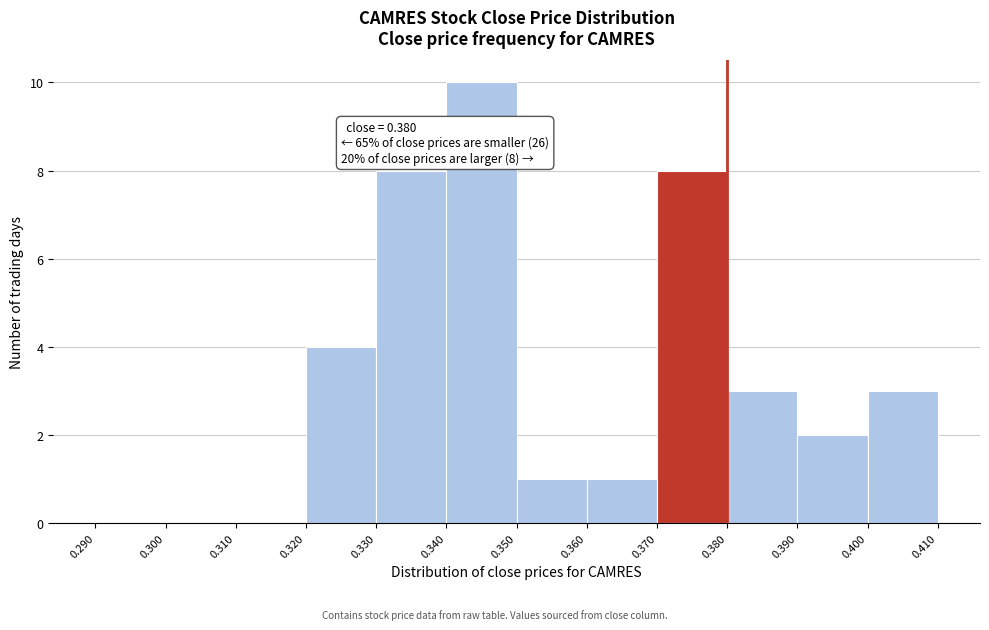

Over which range of the x-axis is the bar tallest?

0.340 to 0.350